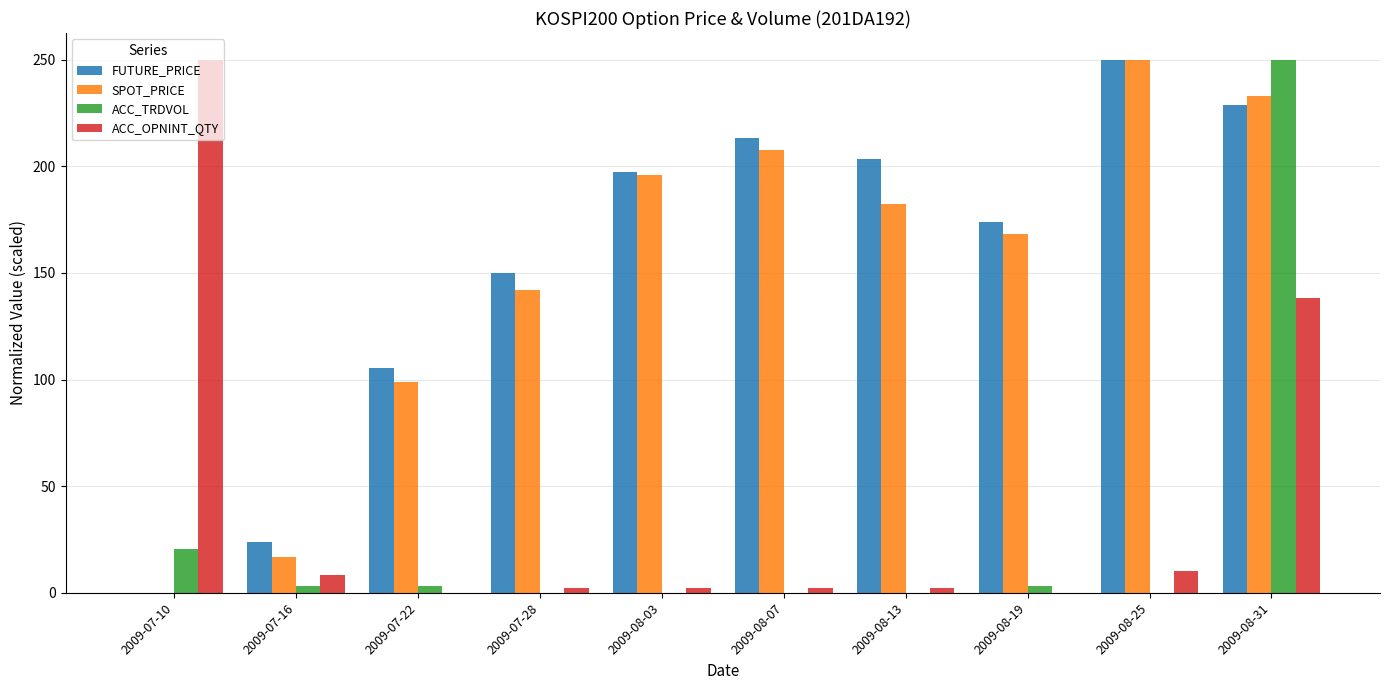

How many positive values does the FUTURE_PRICE series have?

9